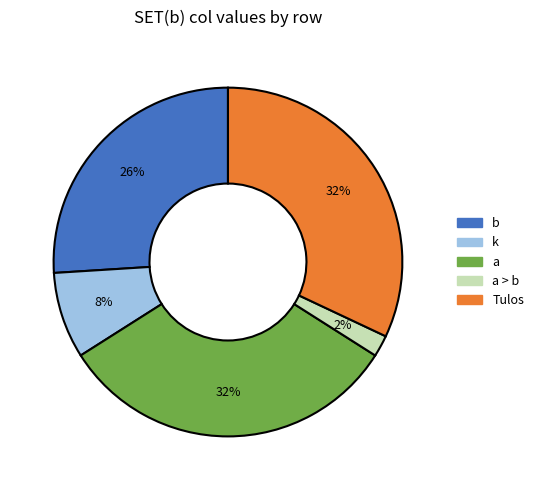

Is there a majority slice in this chart?

No